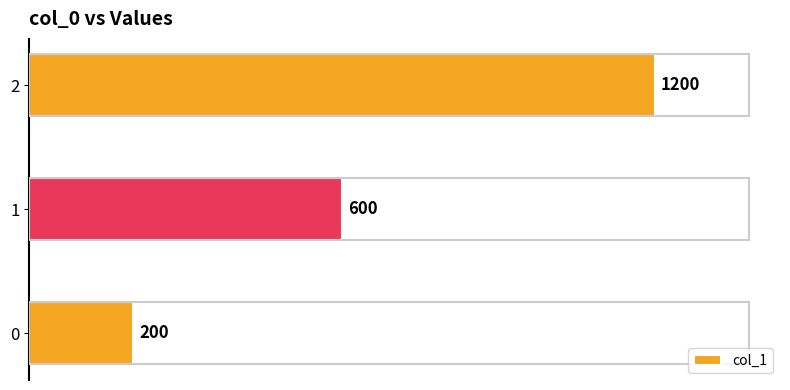

How many data points are less than 600?

1